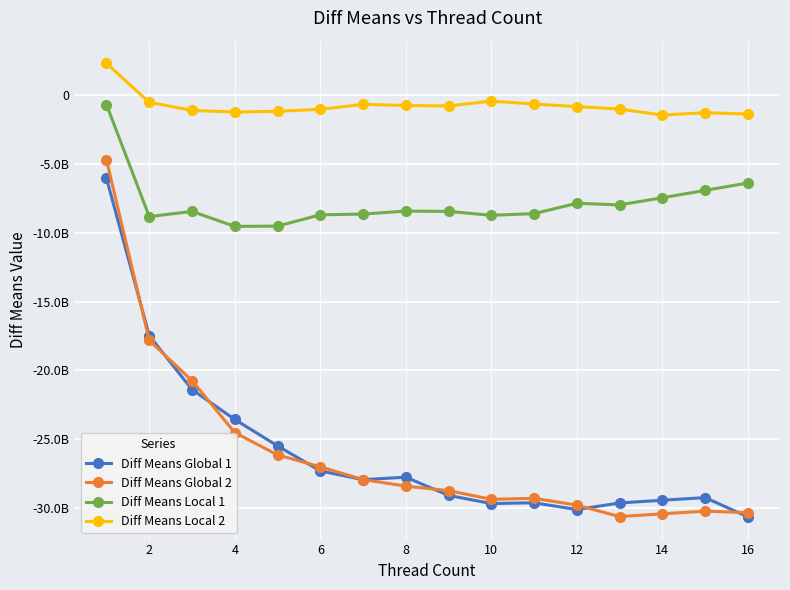

What are all the series names shown in the legend?

Diff Means Global 1, Diff Means Global 2, Diff Means Local 1, Diff Means Local 2